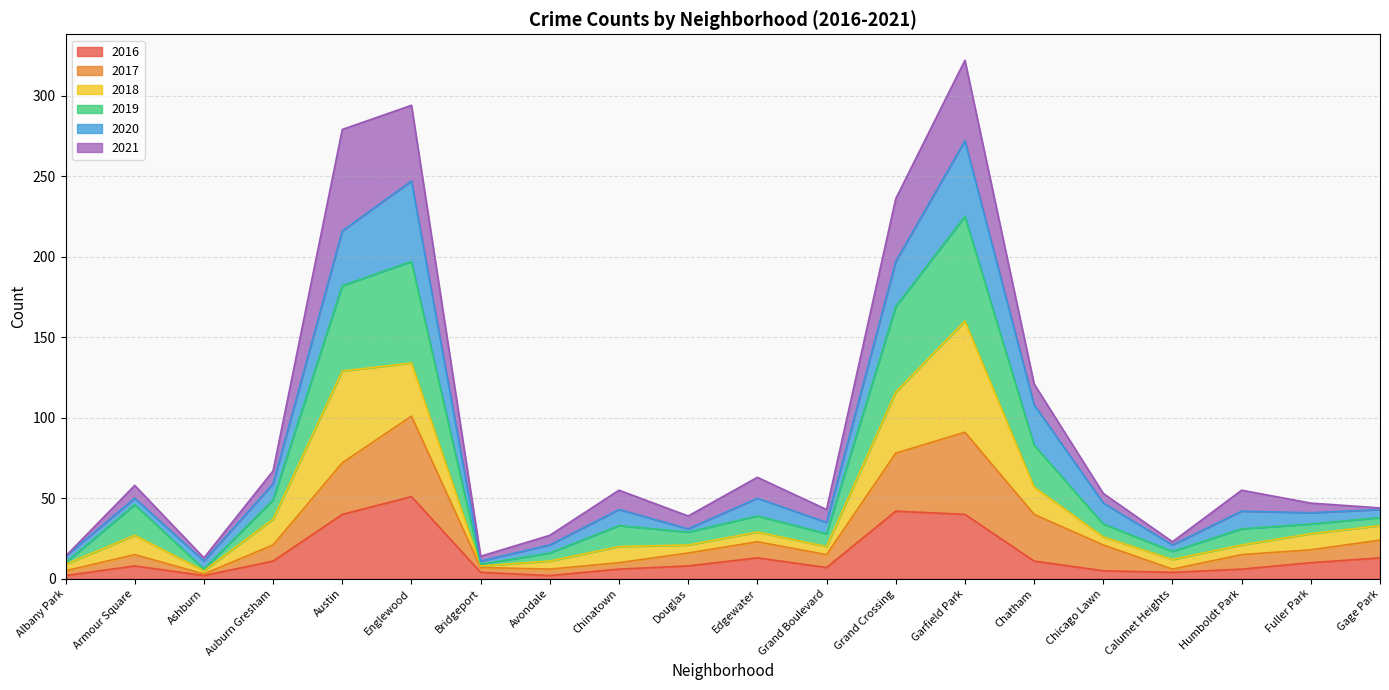

What is the lowest value of the 2017 series?

3